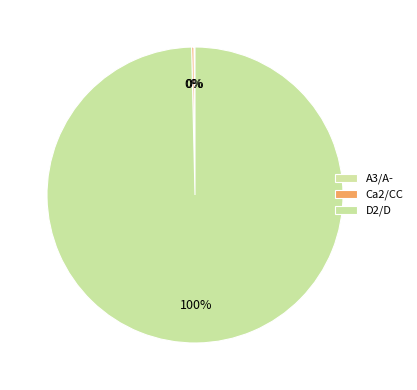

Which category has the biggest portion of the pie?

D2/D